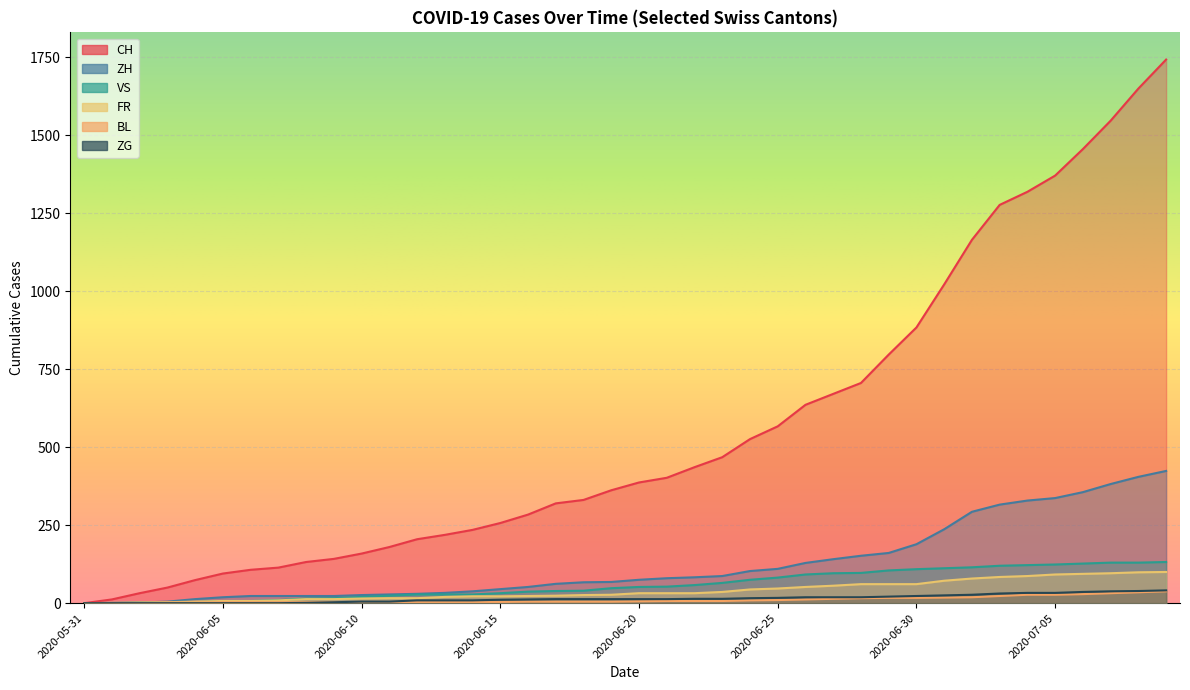

Rank the categories by CH value from lowest to highest.

2020-05-31, 2020-06-01, 2020-06-02, 2020-06-03, 2020-06-04, 2020-06-05, 2020-06-06, 2020-06-07, 2020-06-08, 2020-06-09, 2020-06-10, 2020-06-11, 2020-06-12, 2020-06-13, 2020-06-14, 2020-06-15, 2020-06-16, 2020-06-17, 2020-06-18, 2020-06-19, 2020-06-20, 2020-06-21, 2020-06-22, 2020-06-23, 2020-06-24, 2020-06-25, 2020-06-26, 2020-06-27, 2020-06-28, 2020-06-29, 2020-06-30, 2020-07-01, 2020-07-02, 2020-07-03, 2020-07-04, 2020-07-05, 2020-07-06, 2020-07-07, 2020-07-08, 2020-07-09